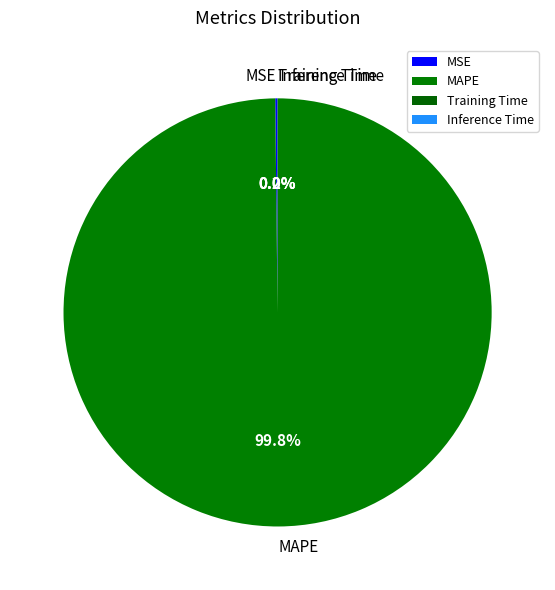

What is the largest slice in the pie chart?

MAPE